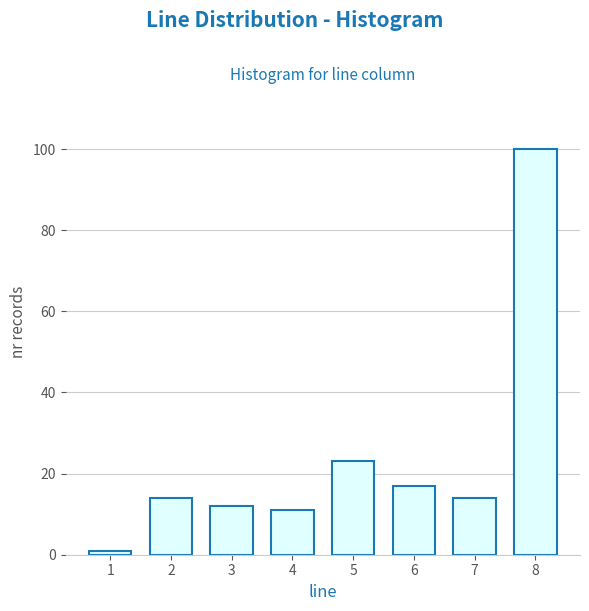

Reading right to left, what are all the values shown in this chart?

8=100	7=14	6=17	5=23	4=11	3=12	2=14	1=1